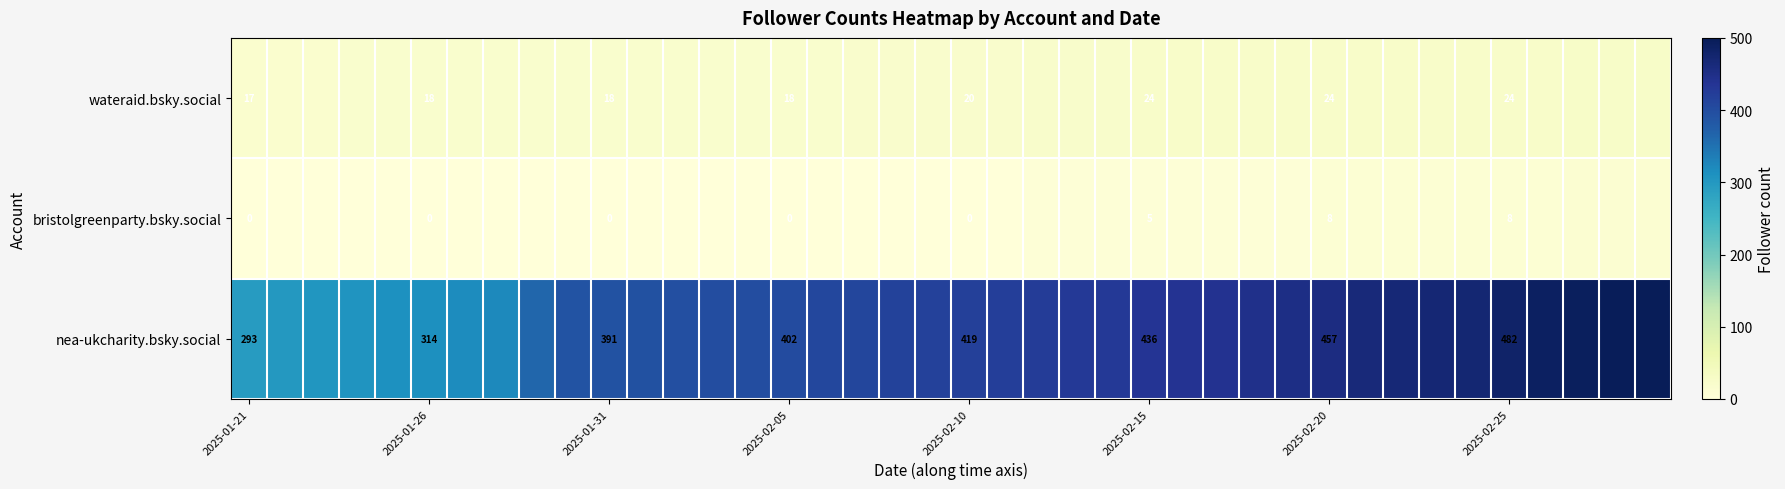

Is it true that wateraid.bsky.social equals 6 at 2025-02-15?

False